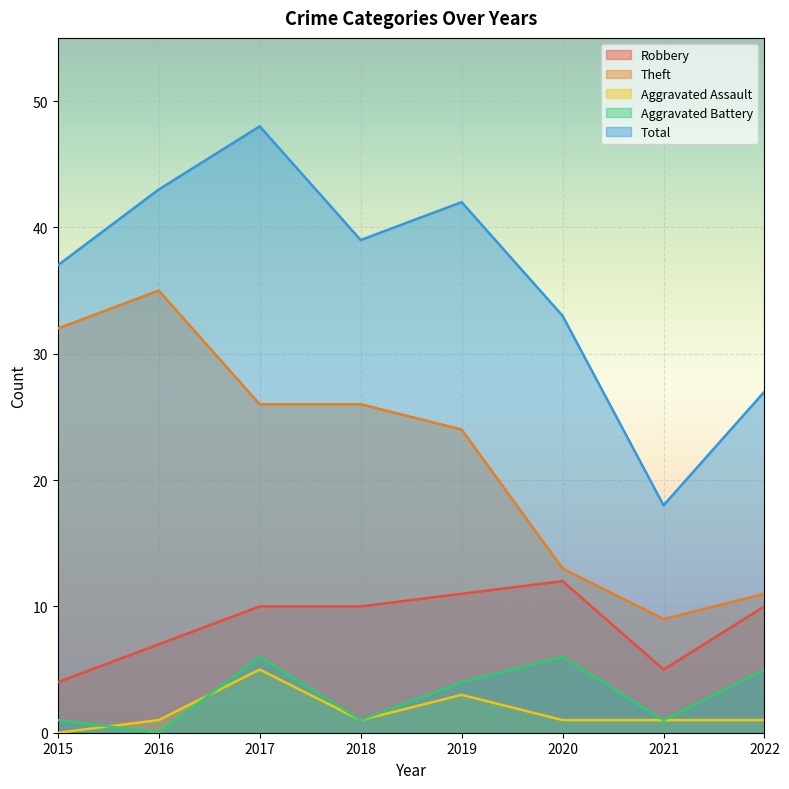

True or false: Aggravated Battery has a value of -4 at 2016.

False